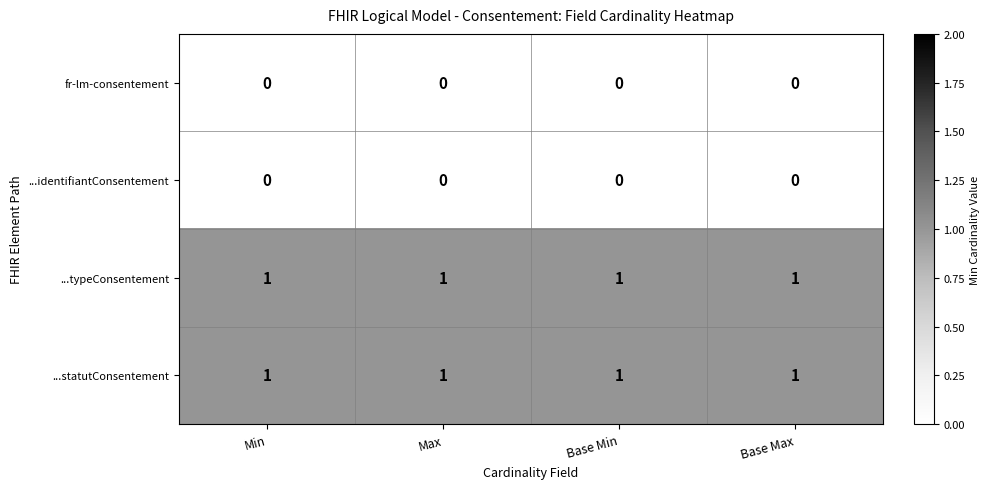

True or false: ...identifiantConsentement has a value of 0 at Base Min.

True